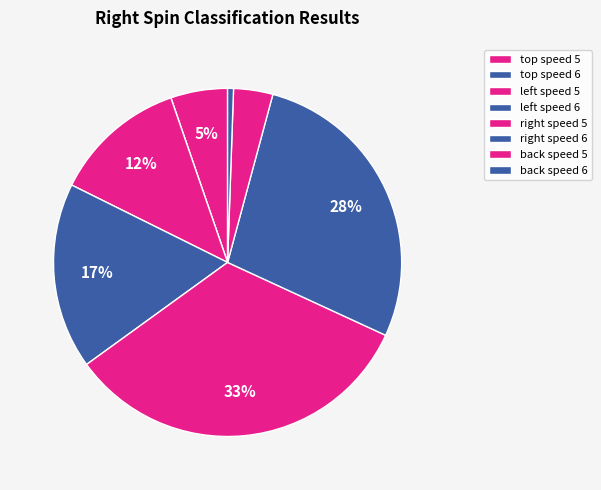

To the nearest percent, what is the average slice percentage?

12%